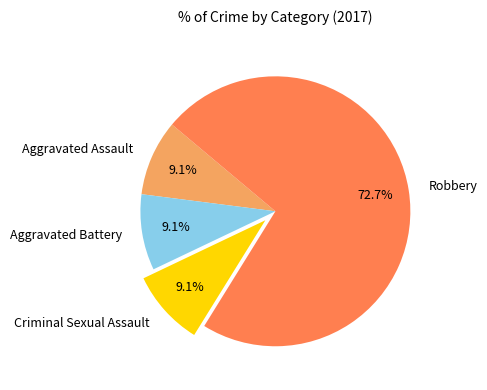

To the nearest percent, what percentage of the pie is Aggravated Assault?

9%